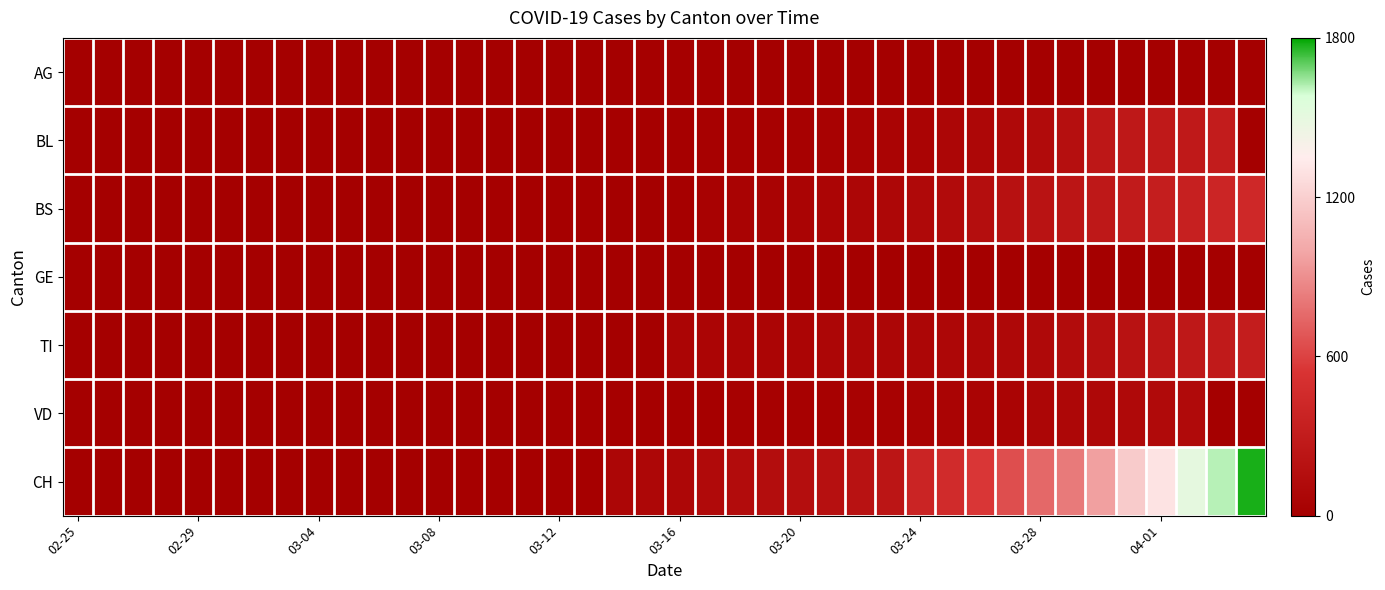

List the series in order of their peak value, lowest first.

GE, AG, VD, BL, TI, BS, CH